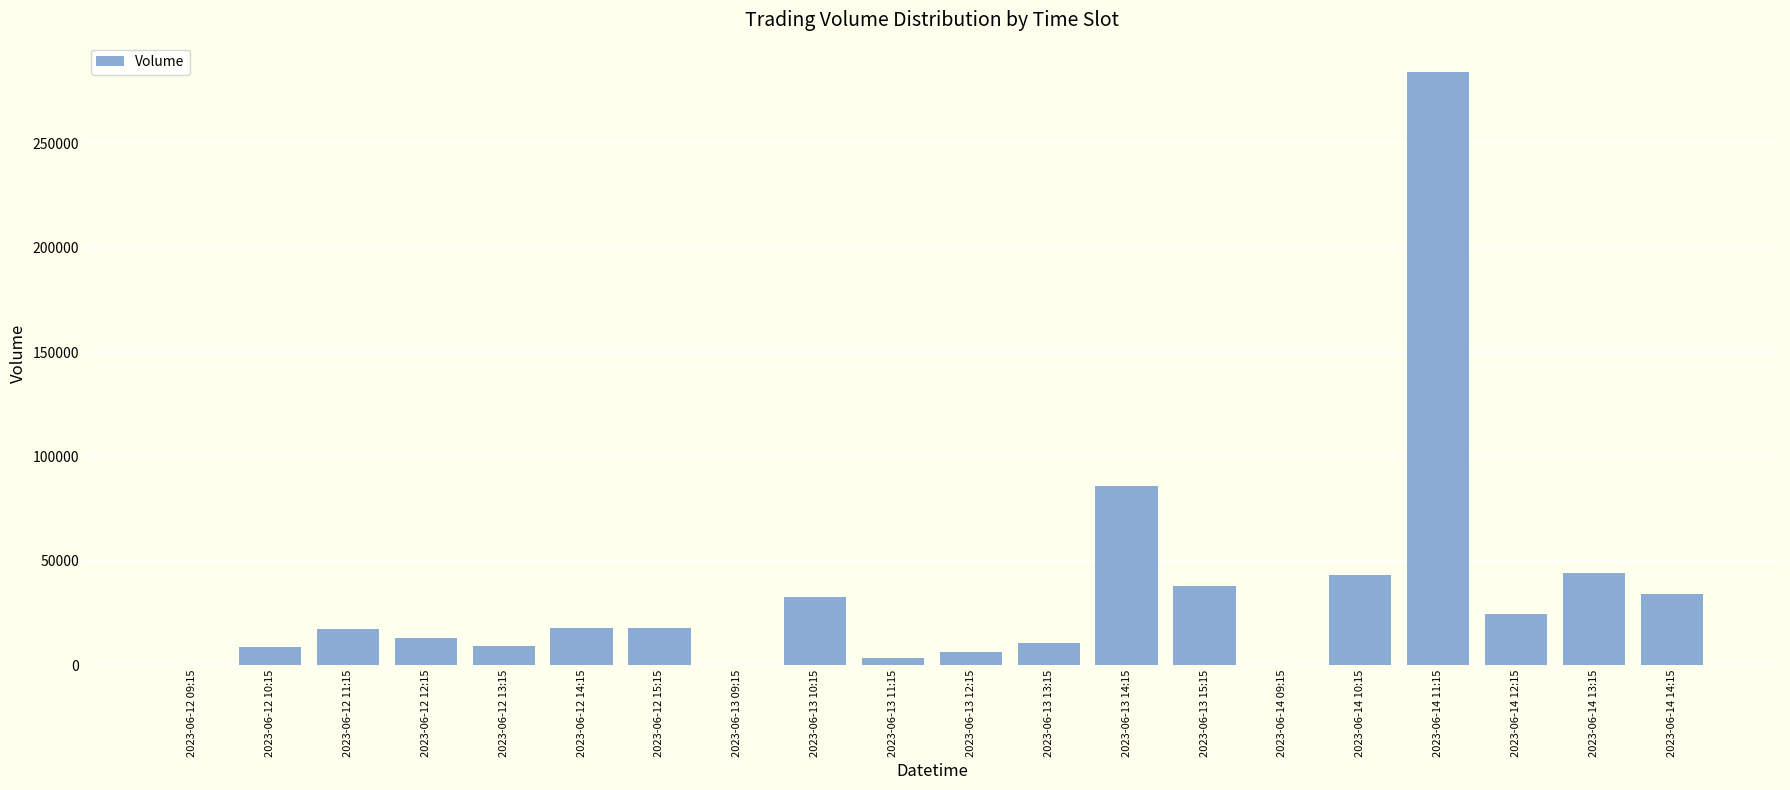

What is the change in value from 2023-06-13 13:15 to 2023-06-14 12:15?

+13708